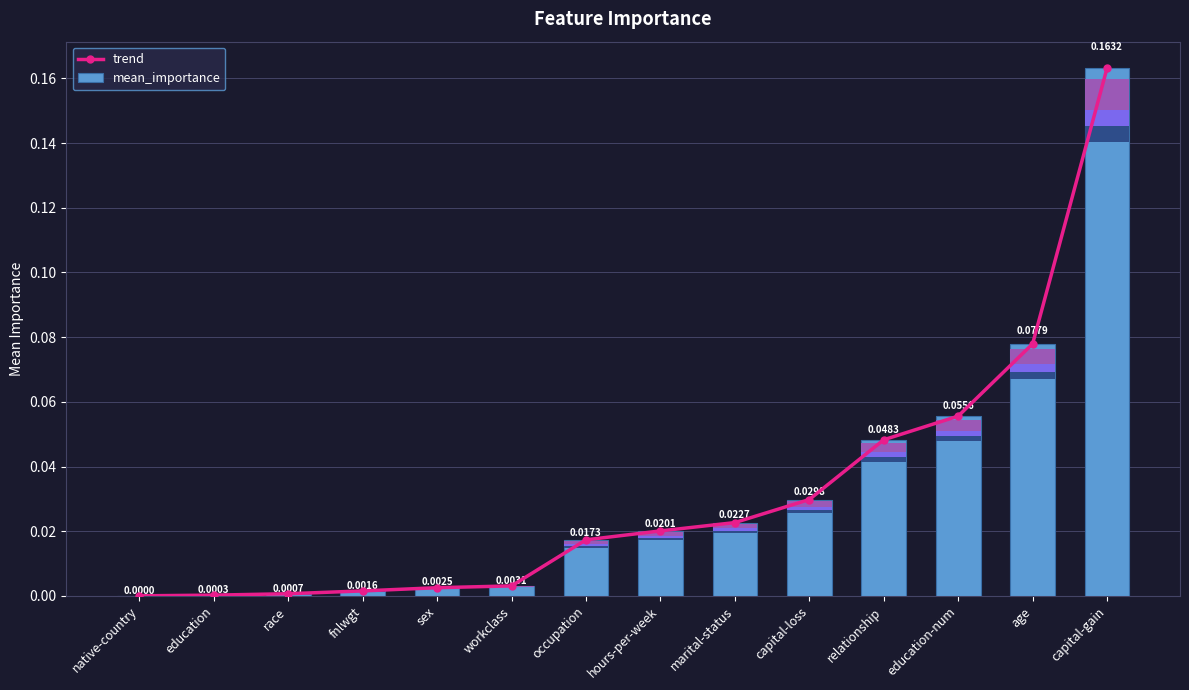

Which label corresponds to the smallest value in the chart?

native-country